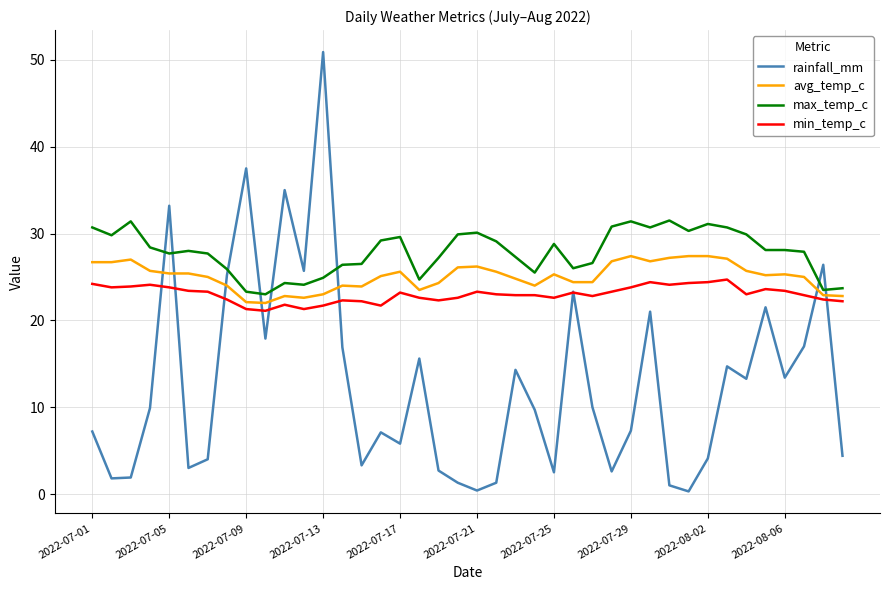

What is the minimum value for min_temp_c?

21.1